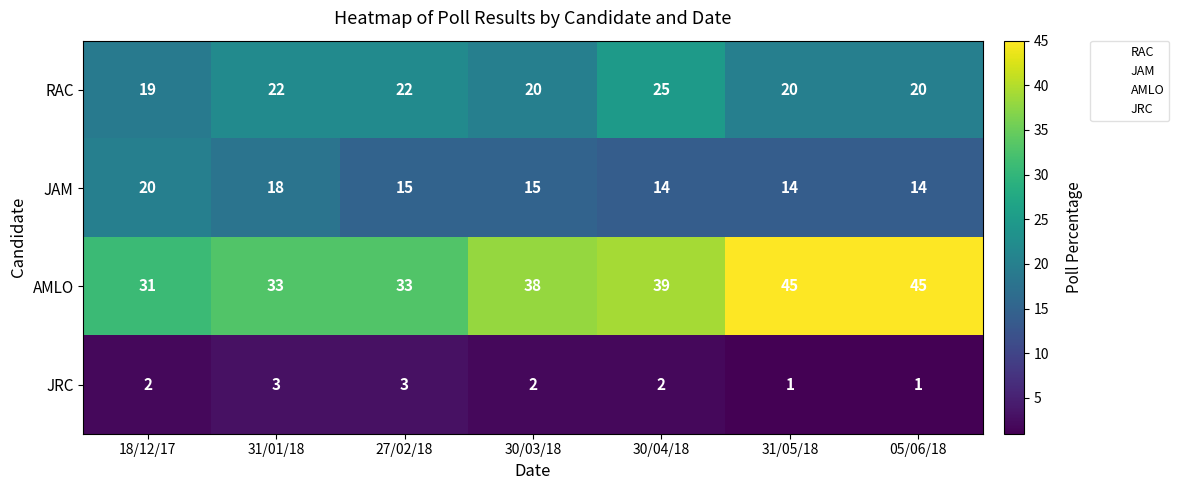

What is the average value of the AMLO series?

38